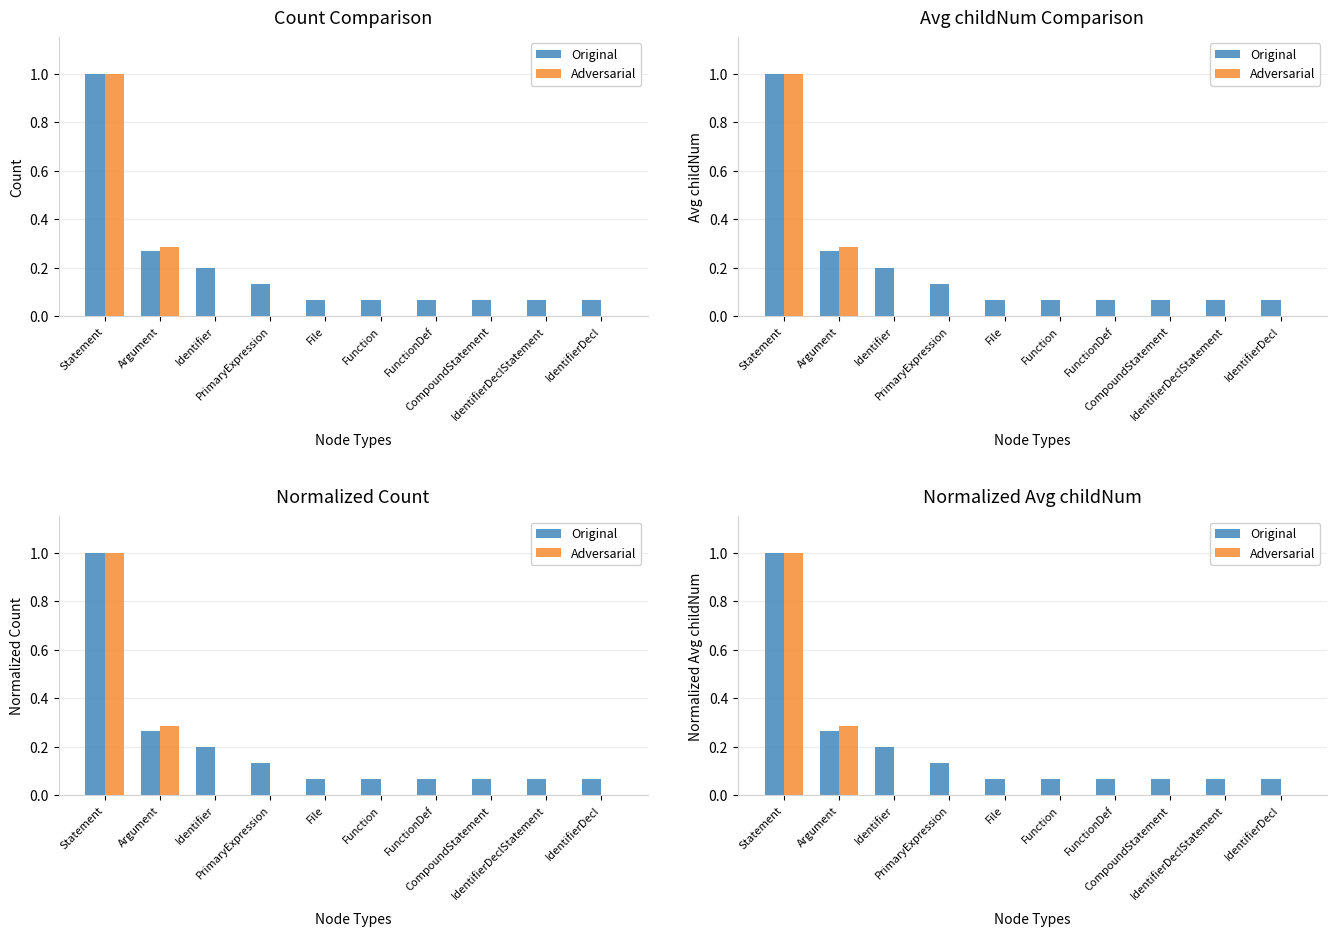

Read the Original value at Argument.

0.3